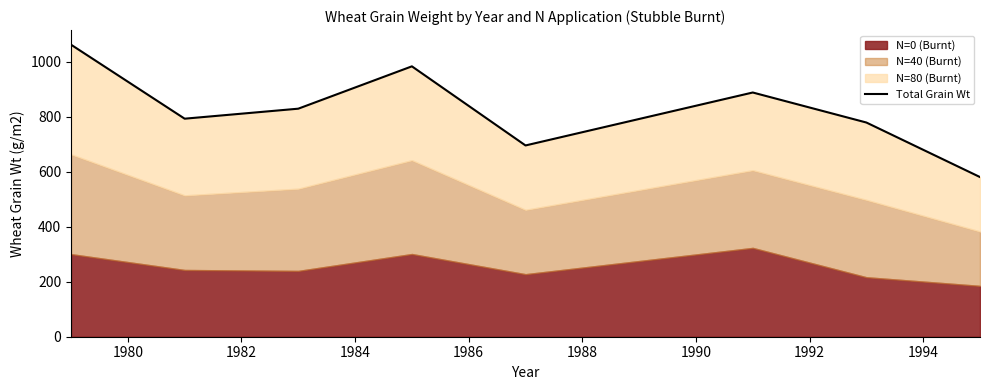

How many interior local peaks (higher than both neighbors) does the data have?

2